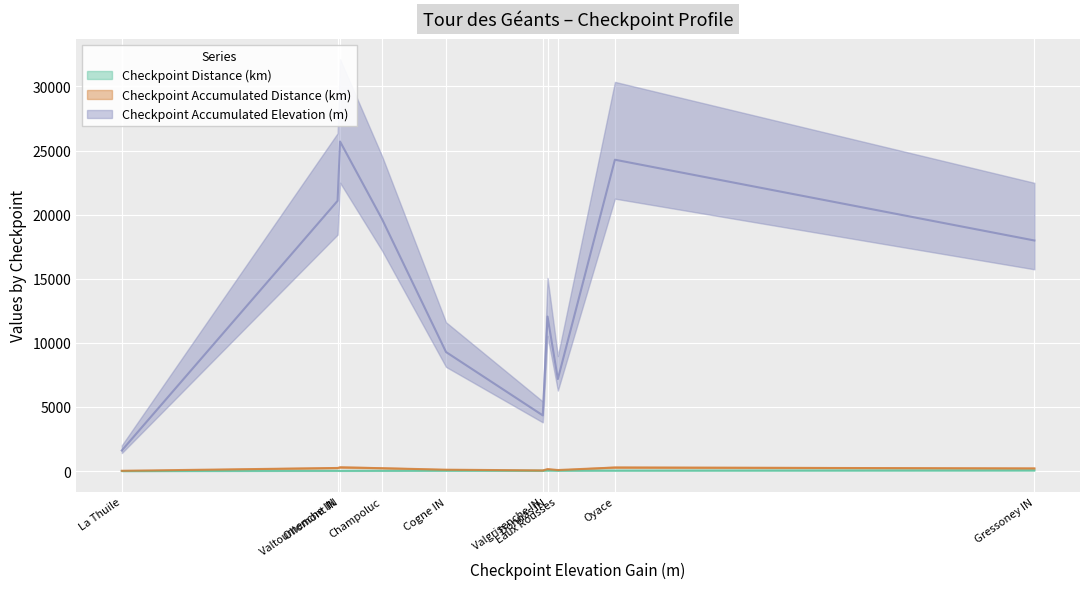

True or false: Checkpoint Accumulated Distance (km) and Checkpoint Accumulated Elevation (m) intersect in this chart.

False